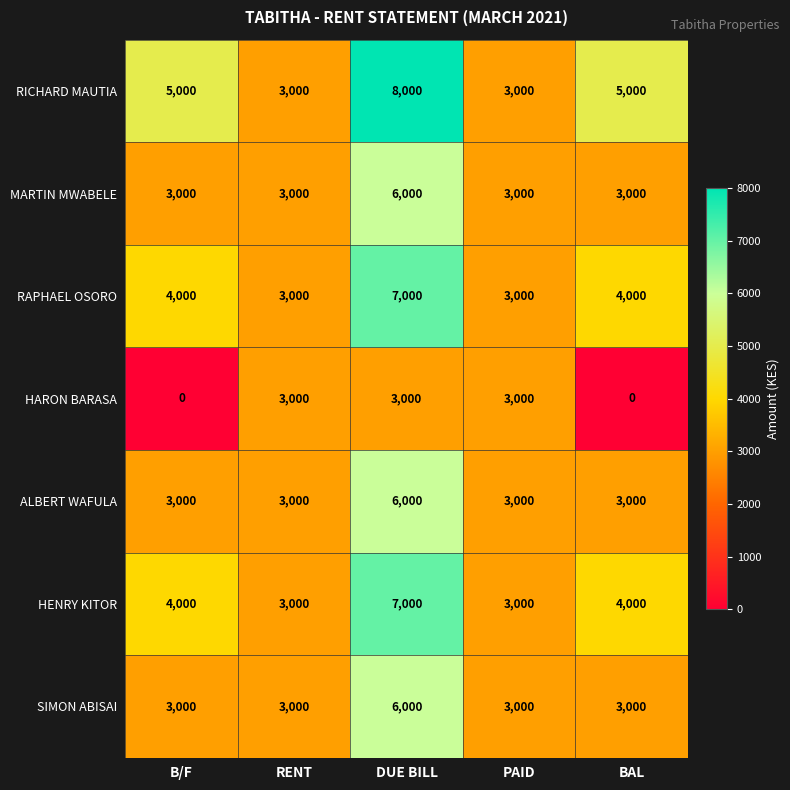

The value of ALBERT WAFULA at B/F is 3000. True or false?

True